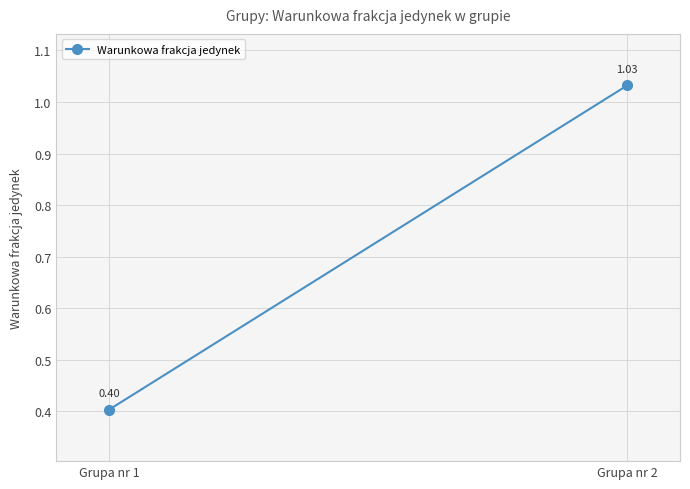

What is the difference between the maximum and minimum values?

0.6